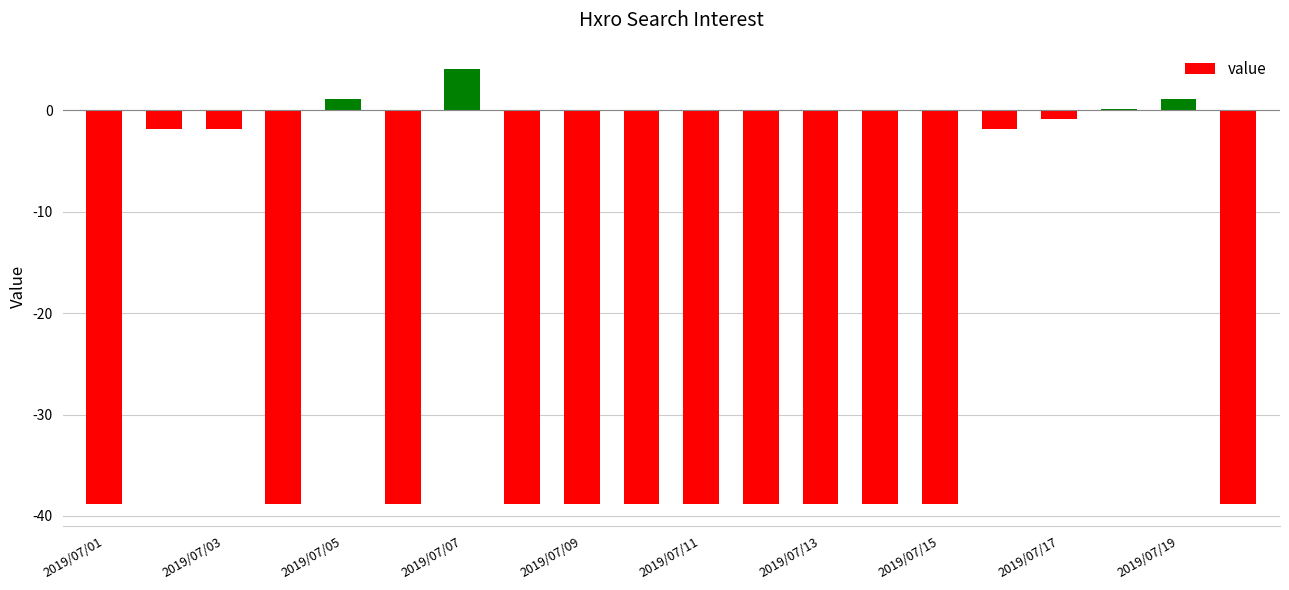

How many categories are shown in the chart?

20